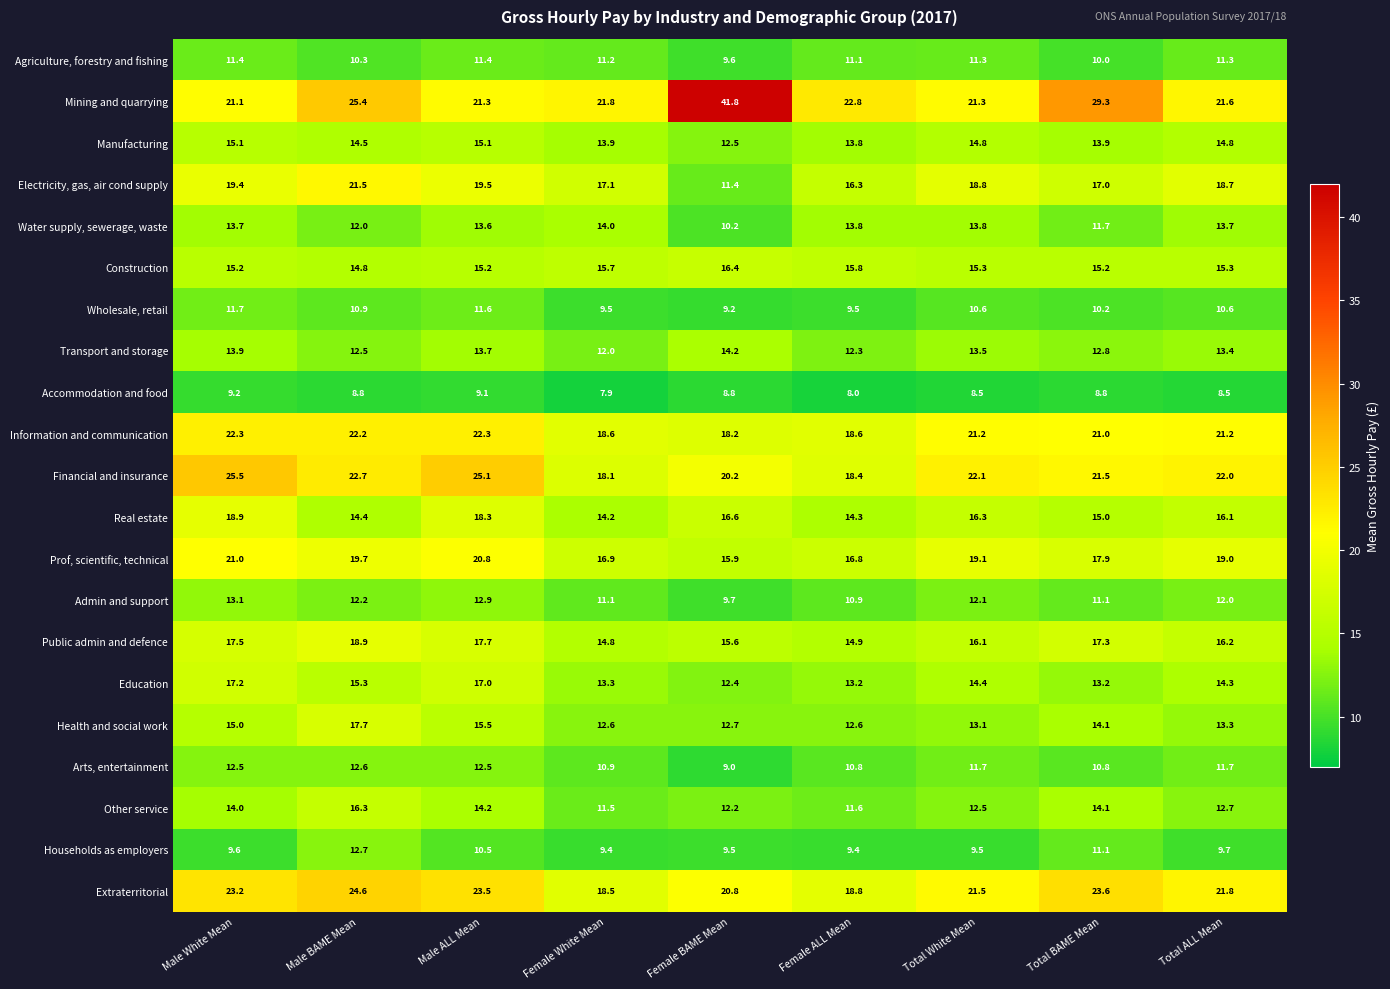

Which series changed the most between Male White Mean and Male BAME Mean?

Real estate